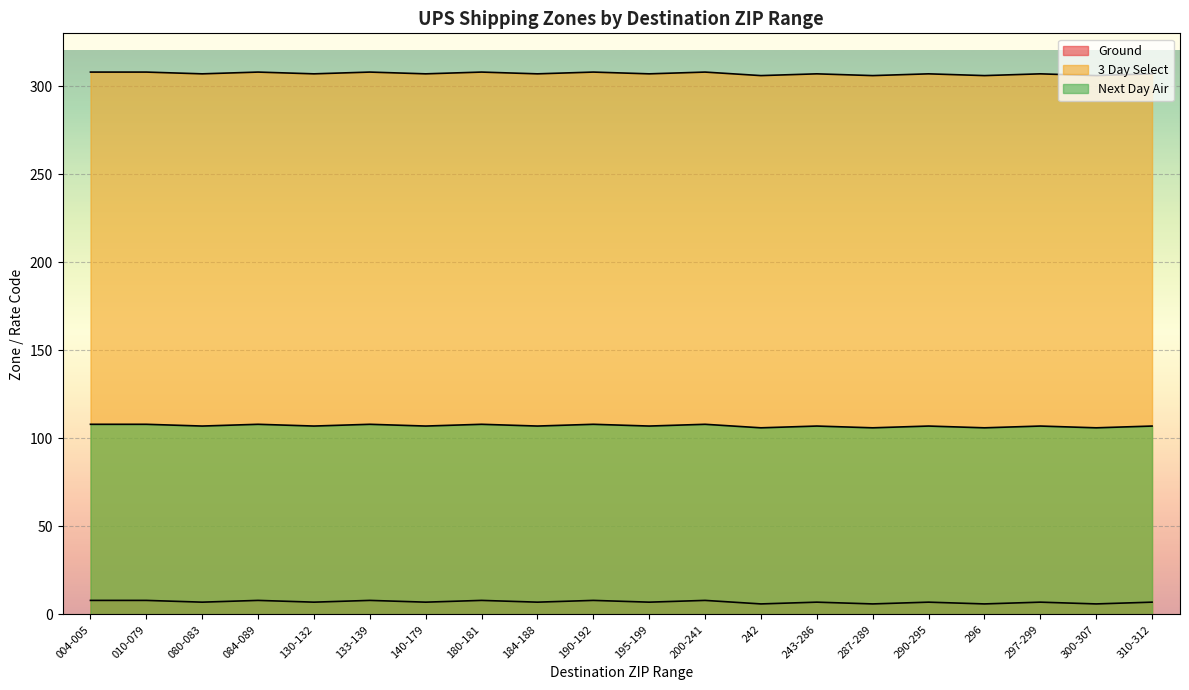

What is the label of the 20th point from the left?

310-312